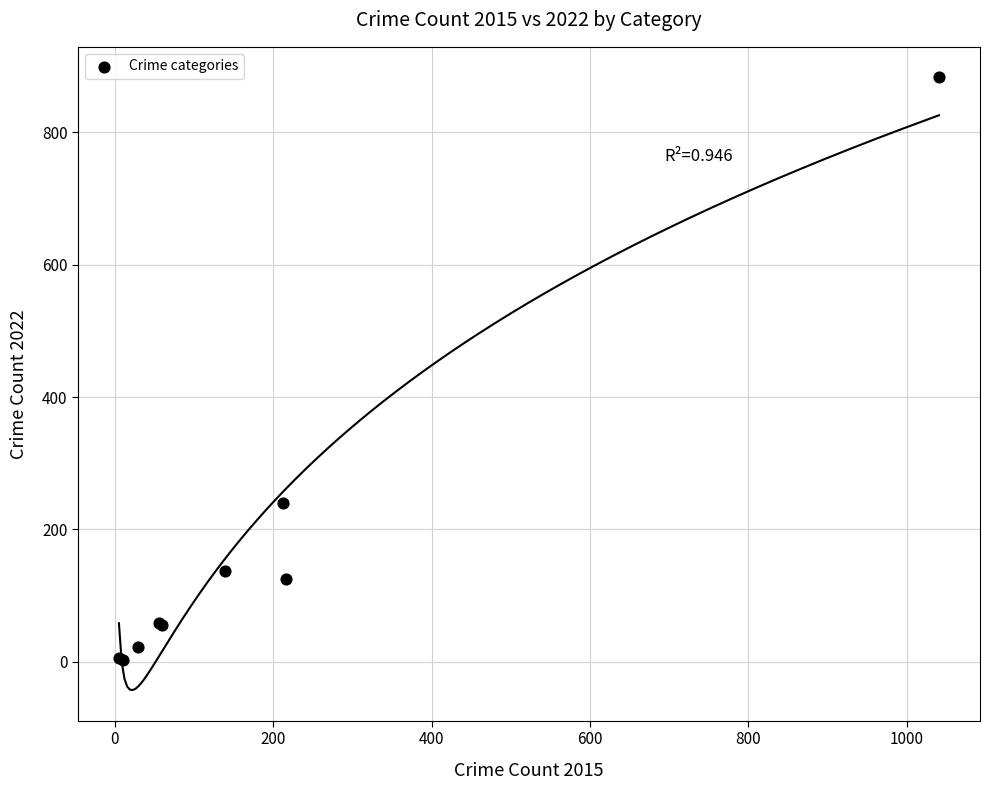

What Y value in the scatter plot is closest to 443?

240